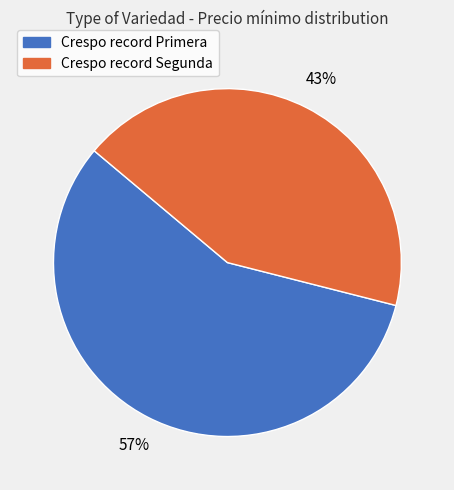

Between Crespo record Primera and Crespo record Segunda, which is larger?

Crespo record Primera